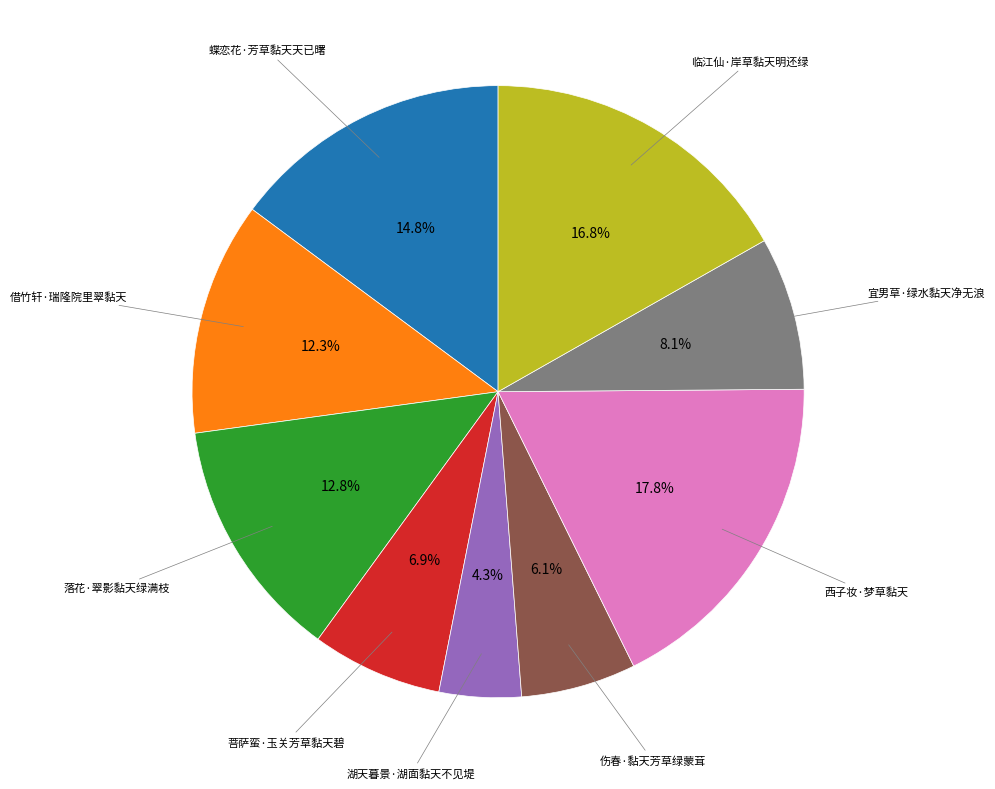

Which category has the biggest portion of the pie?

西子妆·梦草黏天